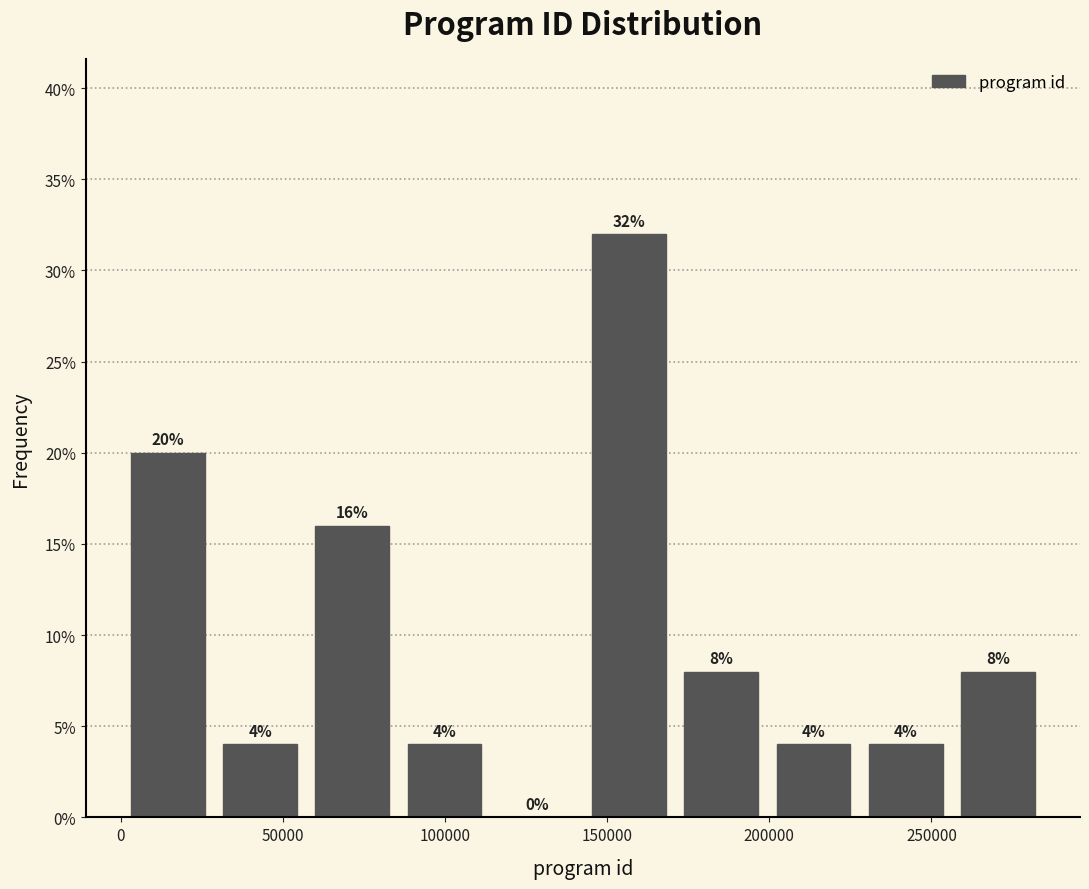

Which range on the x-axis has the tallest bar?

145000 to 170000